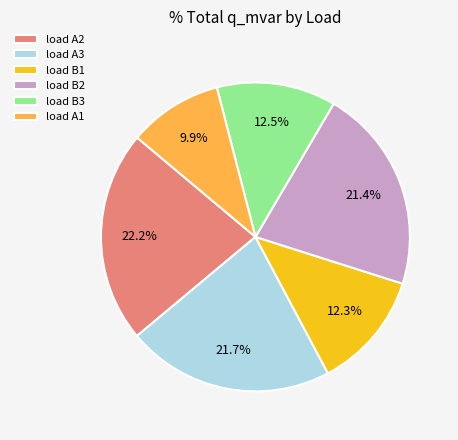

What percentage is the load A2 slice, to the nearest percent?

22%